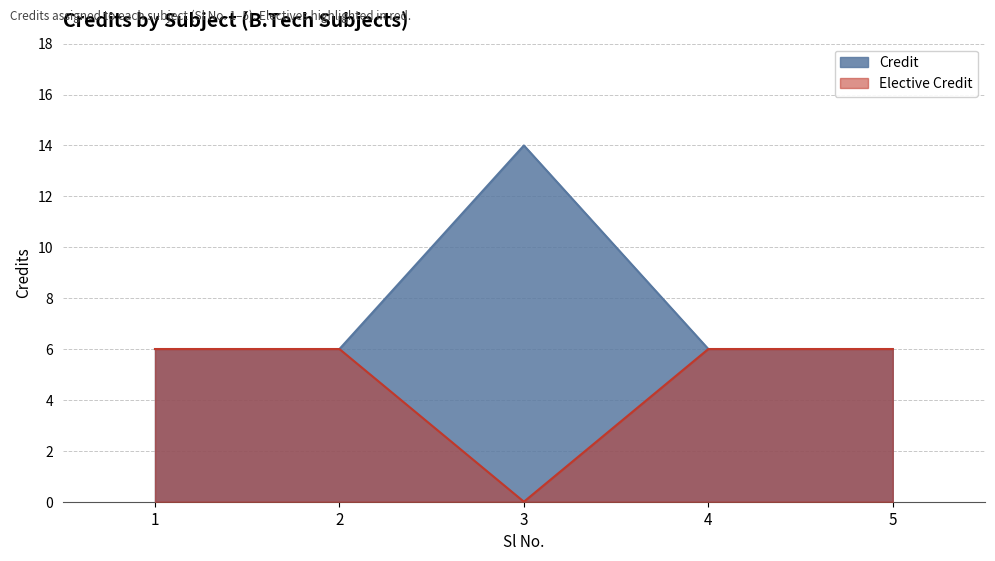

Is it true that the value at 2 is 6?

True